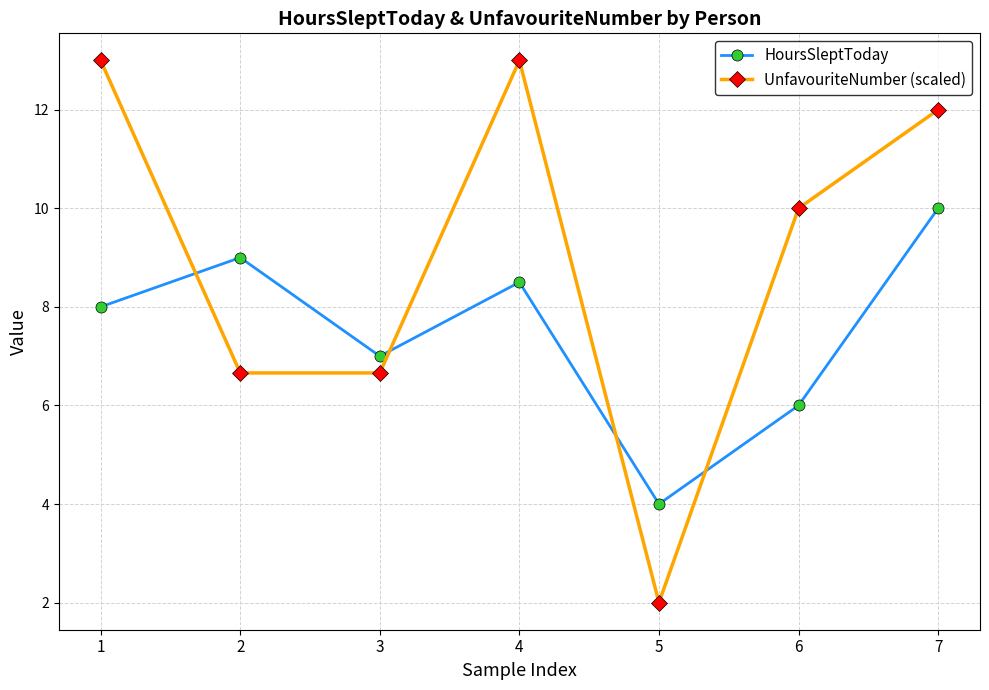

What is the difference between the second highest and minimum values in the HoursSleptToday series?

5.0